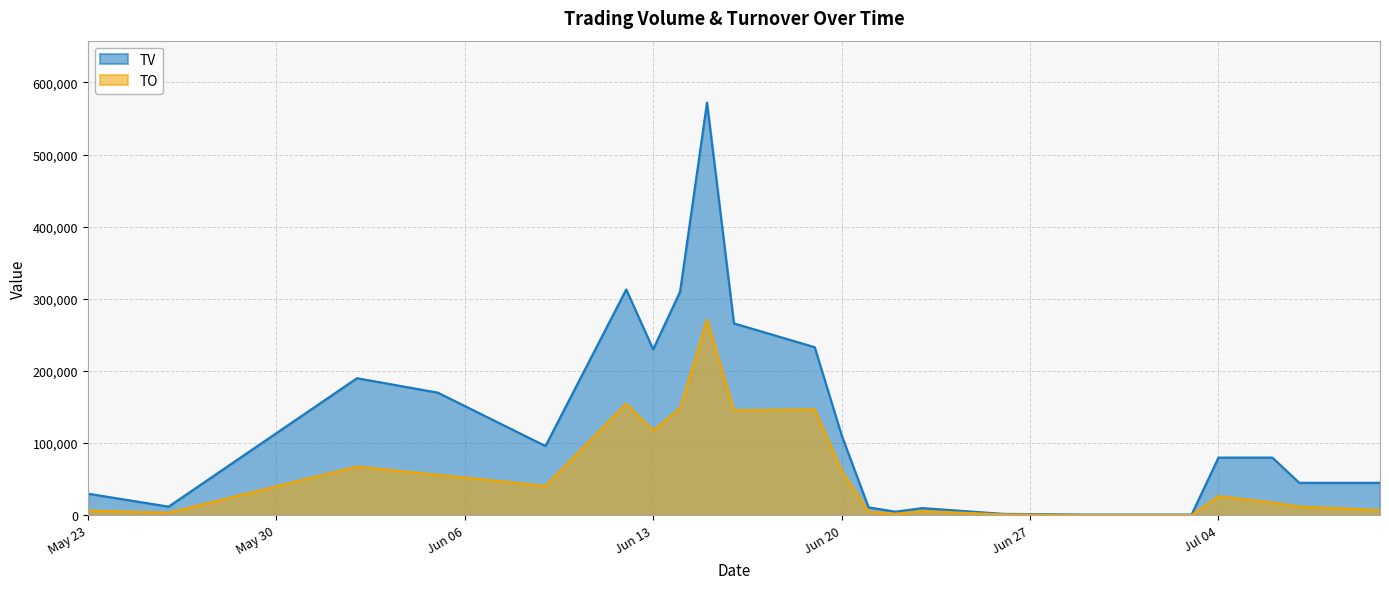

What are all the series names shown in the legend?

TV, TO